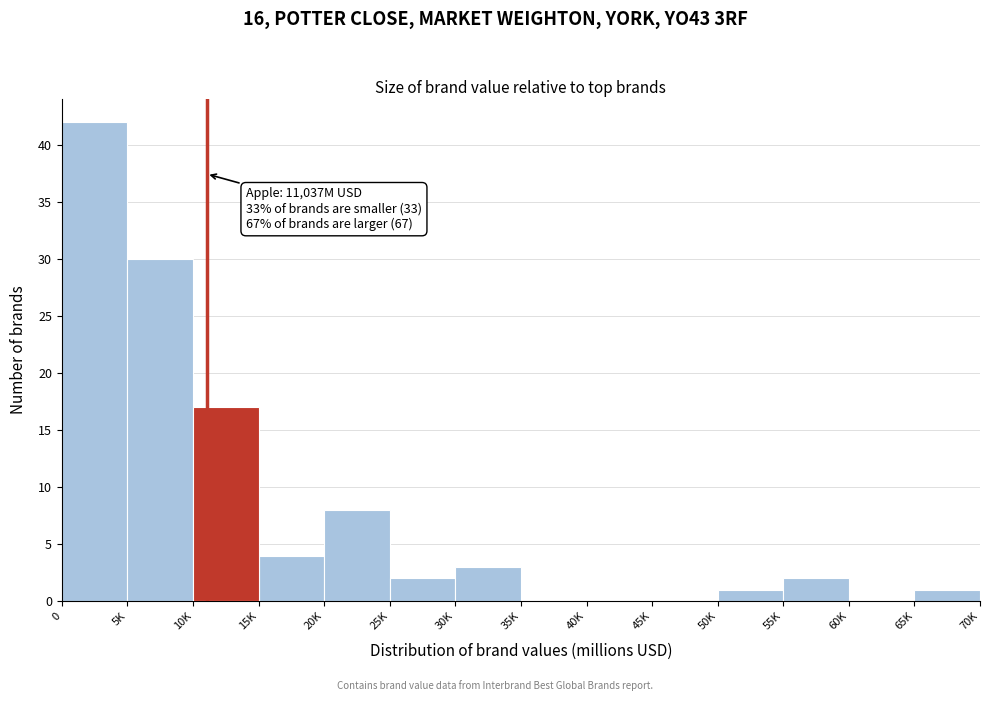

Reading left to right, transcribe all the data shown in this chart.

0=42	5K=30	10K=17	15K=4	20K=8	25K=2	30K=3	35K=0	40K=0	45K=0	50K=1	55K=2	60K=0	65K=1